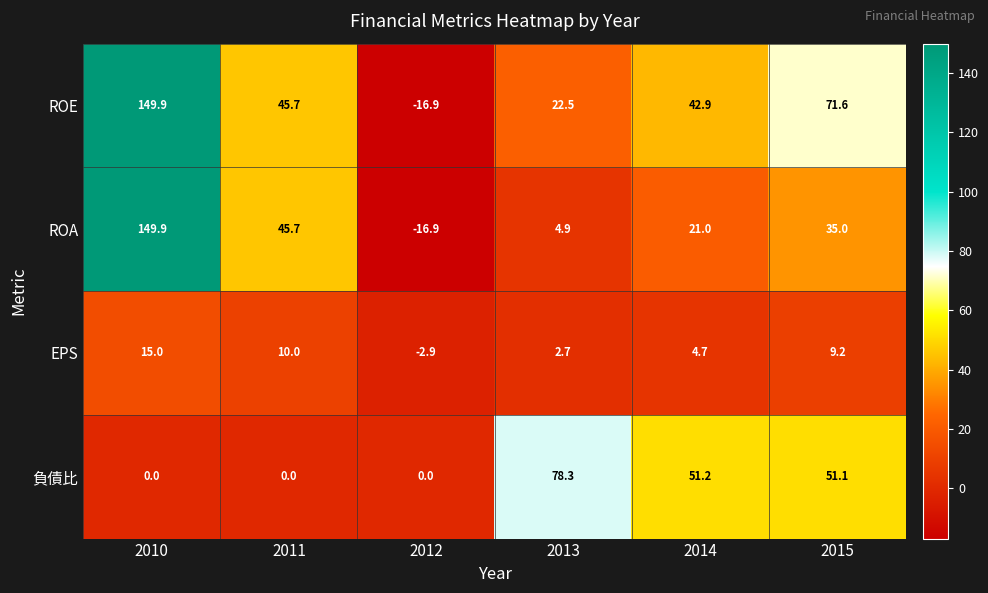

At which label is ROE closest to 66?

2015